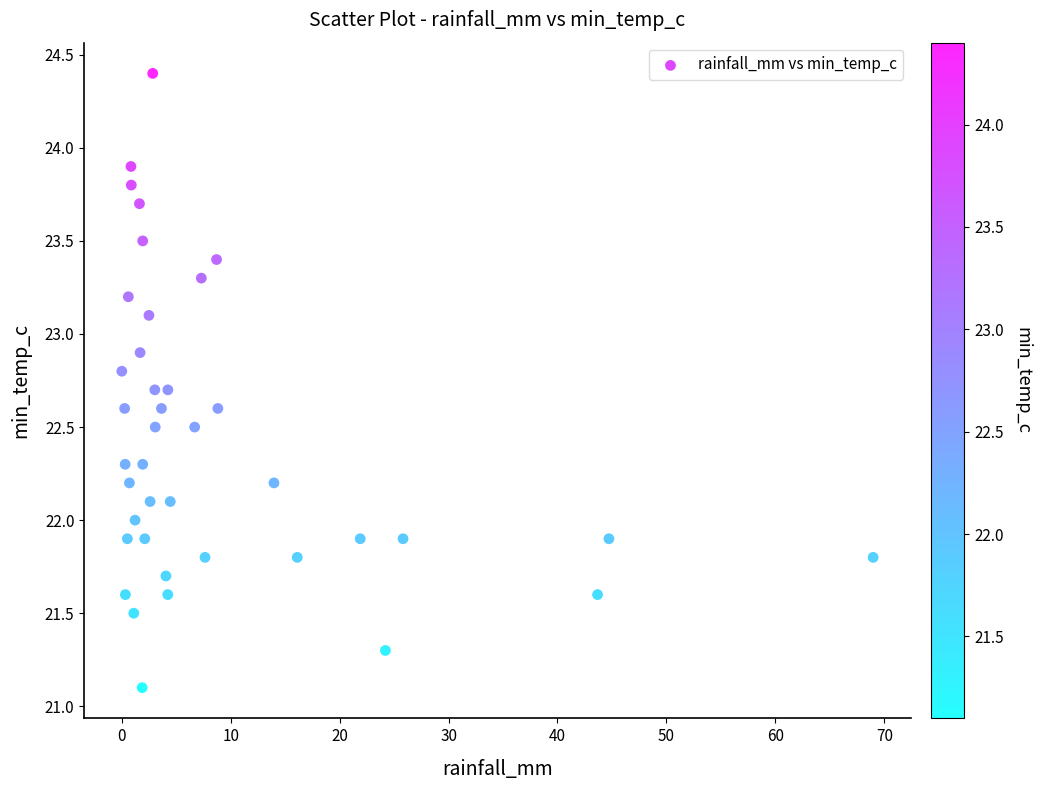

What is the range of Y values (max minus min)?

3.3